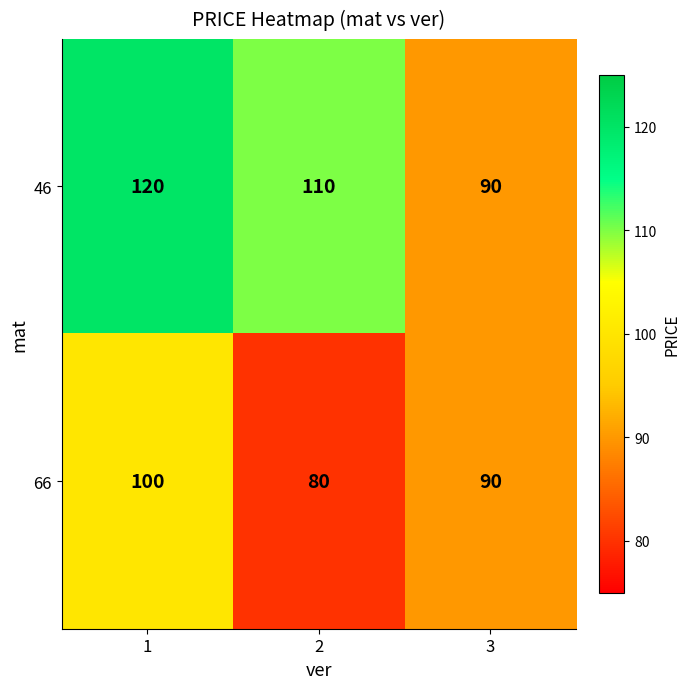

Reading right to left, transcribe all the data shown in this chart.

46: 90	110	120
66: 90	80	100